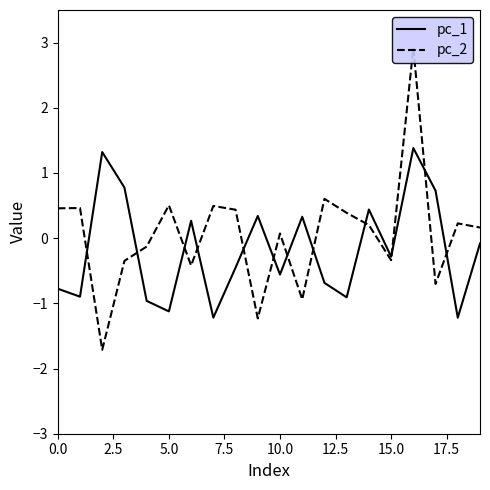

How many lines are shown in the chart?

2